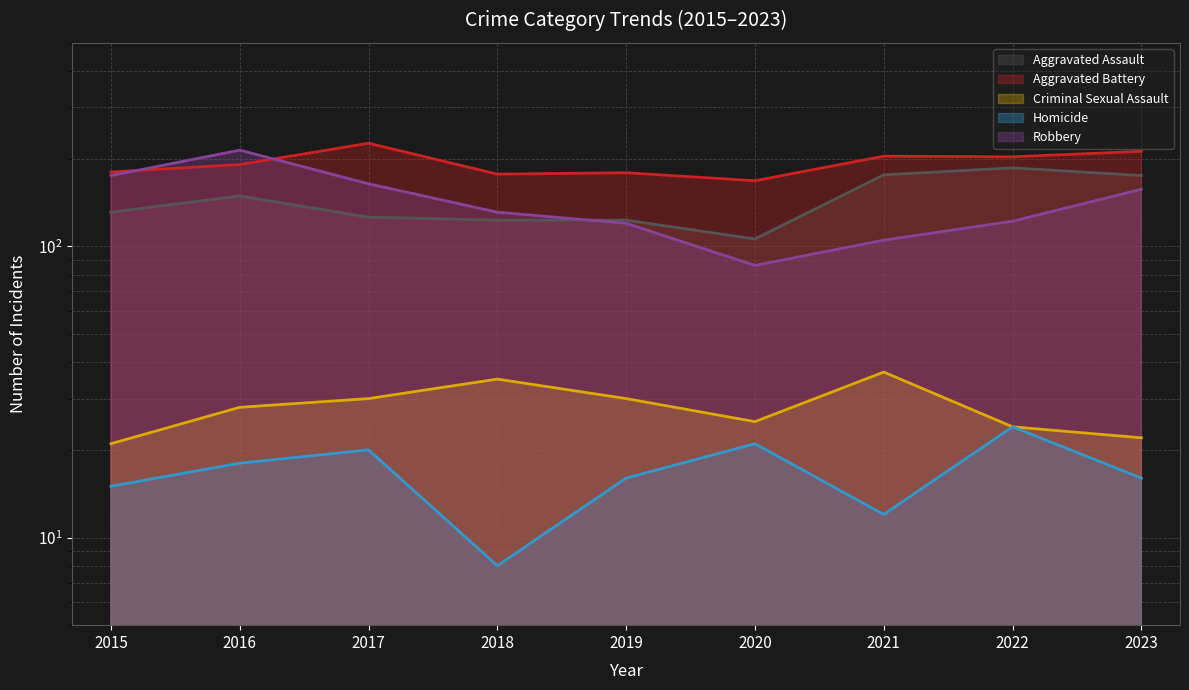

What is the spread (max minus min) of values at 2018?

169